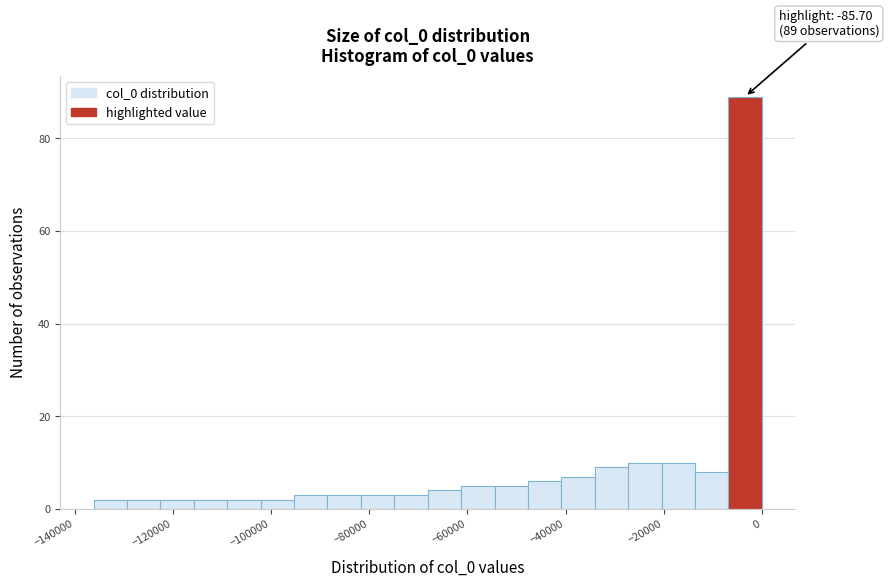

Around what value on the x-axis is the tallest bar? Give the approximate position of its centre, as read against the axis.

-4000